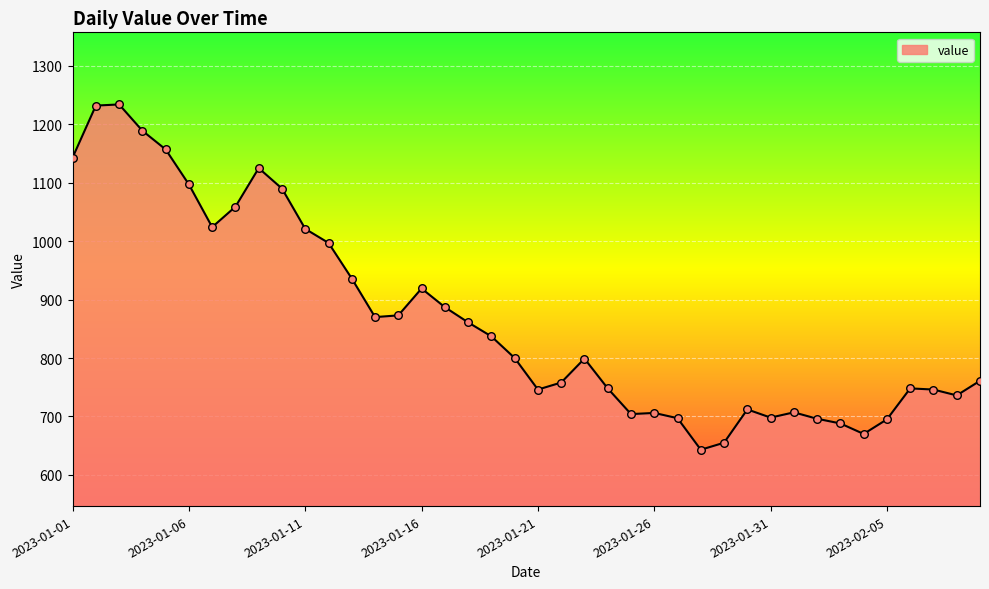

What is the difference between the maximum and minimum values?

591